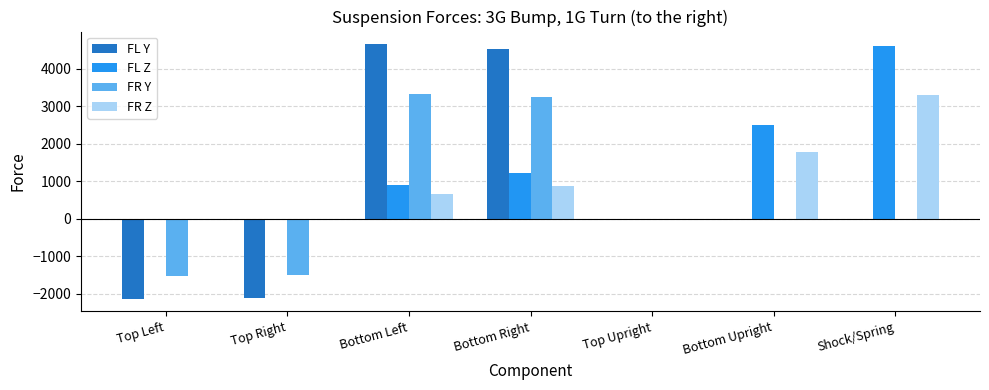

True or false: FL Y has a value of 0.0 at Top Upright.

True